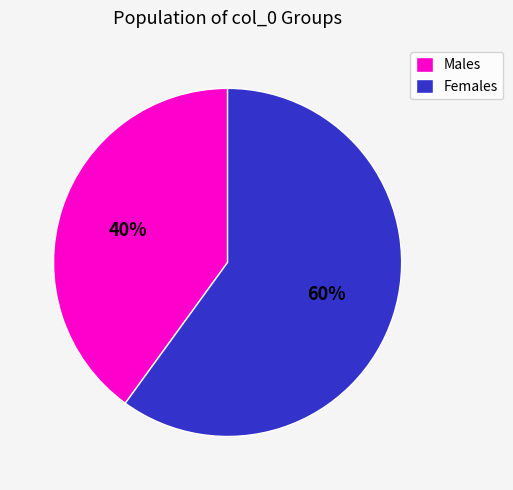

To the nearest percent, what percentage of the pie is Females?

60%